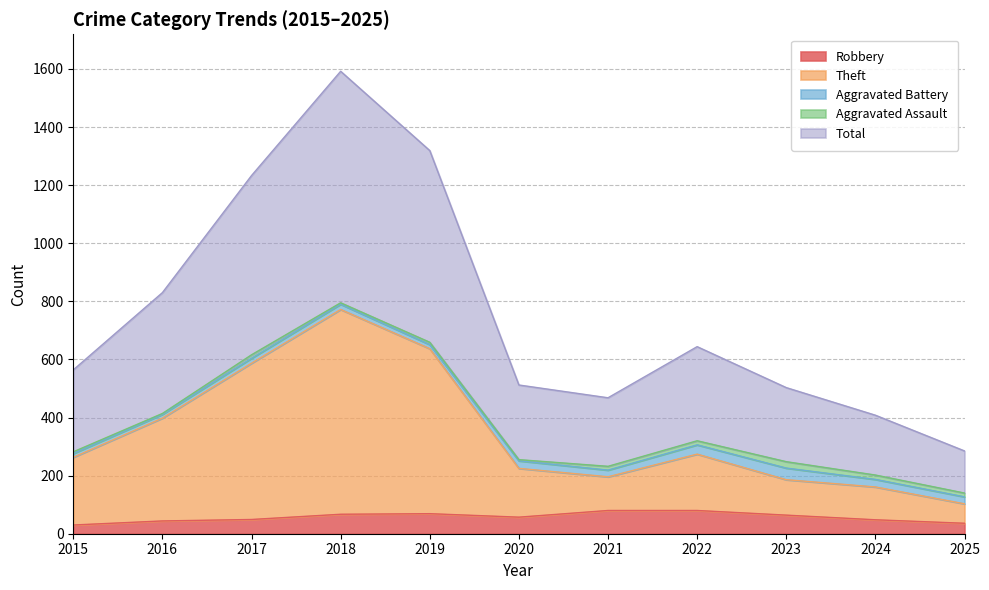

What is the maximum value for Robbery?

80